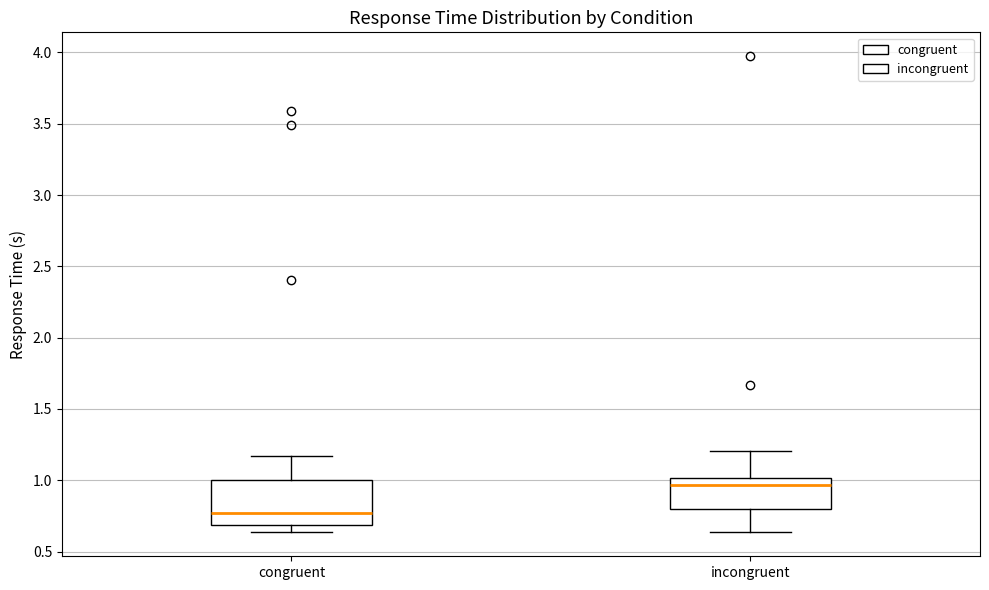

Reading left to right, read every box against the y-axis: the position of its median line, the range the box covers, and the ends of its whiskers. The values are not printed on the chart, so give them approximately, as read against the axis.

congruent: median 0.75, box 0.70 to 1.00, whiskers 0.65 to 1.15
incongruent: median 0.95, box 0.80 to 1.00, whiskers 0.65 to 1.20